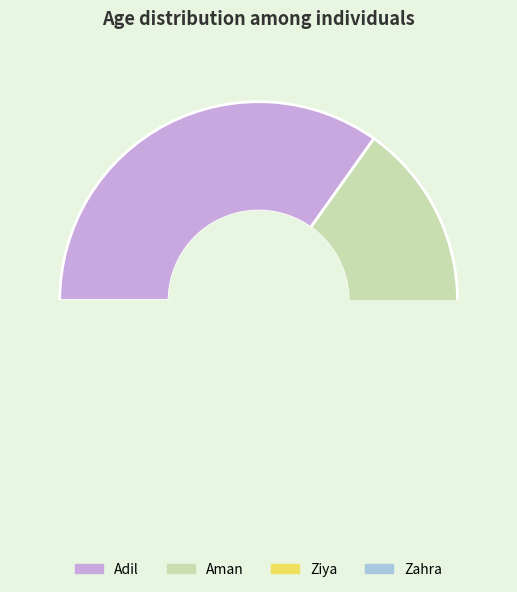

Is there a majority slice in this chart?

No